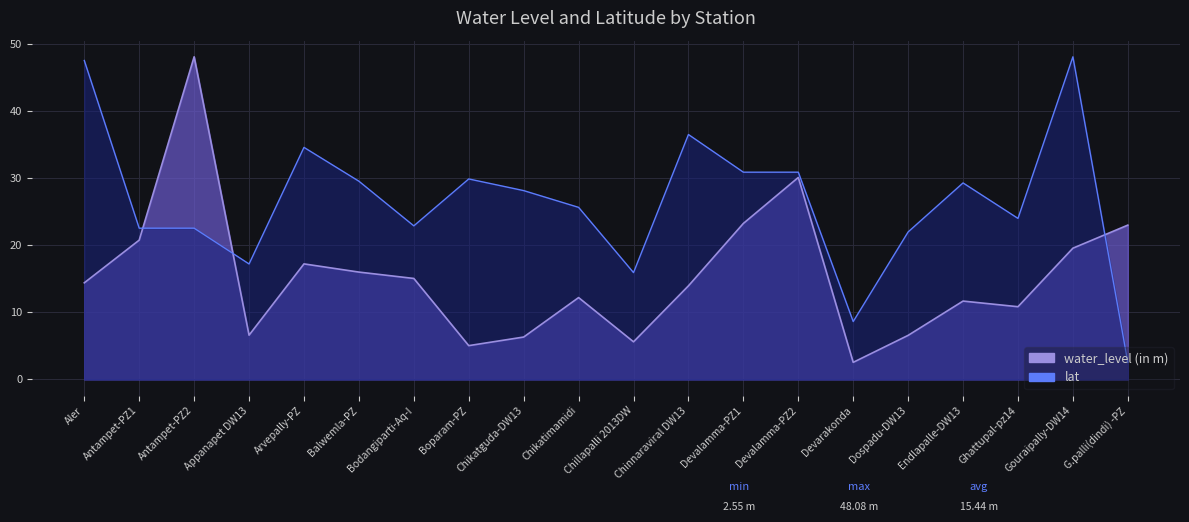

Reading left to right, list all the values displayed in this chart.

water_level (in m): Aler=14.4	Antampet-PZ1=20.8	Antampet-PZ2=48.1	Appanapet DW13=6.6	Arvepally-PZ=17.2	Balwemla-PZ=16.0	Bodangiparti-Aq-I=15.1	Boparam-PZ=5.0	Chikatguda-DW13=6.3	Chikatimamidi=12.2	Chillapalli 2013DW=5.6	Chinnaraviral DW13=13.9	Devalamma-PZ1=23.2	Devalamma-PZ2=30.1	Devarakonda=2.5	Dospadu-DW13=6.6	Endlapalle-DW13=11.7	Ghattupal-pz14=10.8	Gouraipally-DW14=19.6	G.palli(dindi) -PZ=23.0
lat: Aler=47.5	Antampet-PZ1=22.5	Antampet-PZ2=22.5	Appanapet DW13=17.2	Arvepally-PZ=34.6	Balwemla-PZ=29.5	Bodangiparti-Aq-I=22.9	Boparam-PZ=29.9	Chikatguda-DW13=28.1	Chikatimamidi=25.6	Chillapalli 2013DW=15.9	Chinnaraviral DW13=36.5	Devalamma-PZ1=30.9	Devalamma-PZ2=30.9	Devarakonda=8.6	Dospadu-DW13=22.0	Endlapalle-DW13=29.3	Ghattupal-pz14=24.0	Gouraipally-DW14=48.1	G.palli(dindi) -PZ=2.5